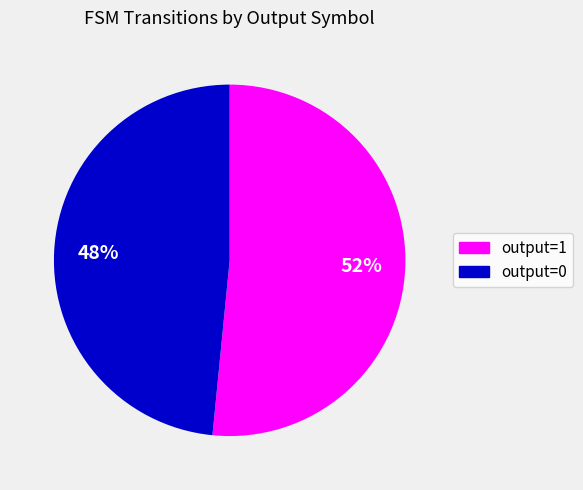

Is the sum of output=0 and output=1 greater than half?

Yes